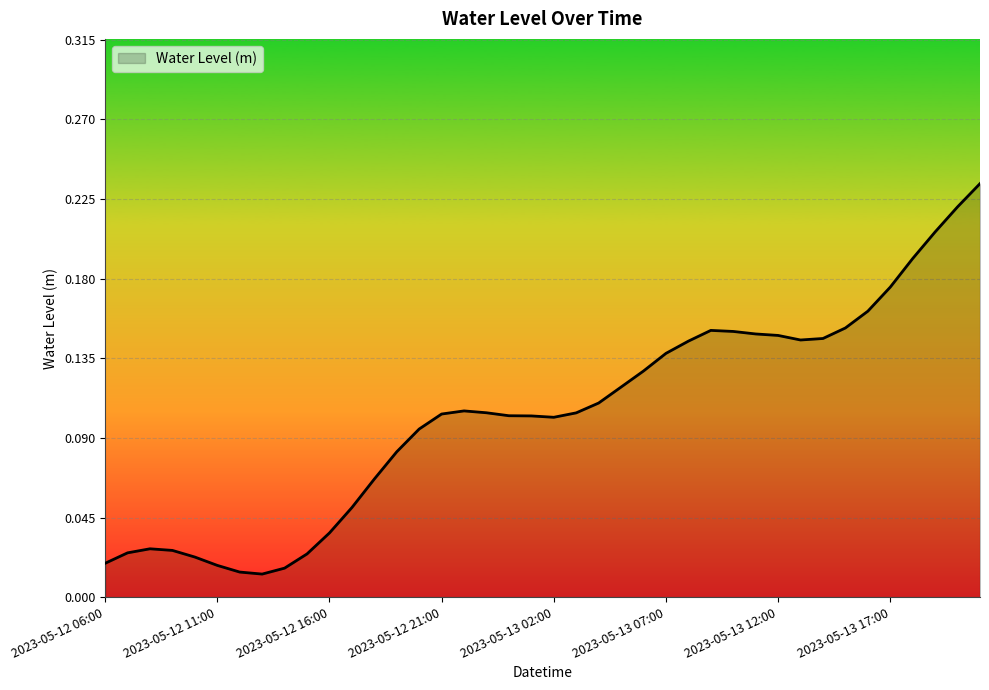

Rank the categories by value from highest to lowest.

2023-05-13 21:00, 2023-05-13 20:00, 2023-05-13 19:00, 2023-05-13 18:00, 2023-05-13 17:00, 2023-05-13 16:00, 2023-05-13 15:00, 2023-05-13 09:00, 2023-05-13 10:00, 2023-05-13 11:00, 2023-05-13 12:00, 2023-05-13 14:00, 2023-05-13 13:00, 2023-05-13 08:00, 2023-05-13 07:00, 2023-05-13 06:00, 2023-05-13 05:00, 2023-05-13 04:00, 2023-05-12 22:00, 2023-05-12 23:00, 2023-05-13 03:00, 2023-05-12 21:00, 2023-05-13 00:00, 2023-05-13 01:00, 2023-05-13 02:00, 2023-05-12 20:00, 2023-05-12 19:00, 2023-05-12 18:00, 2023-05-12 17:00, 2023-05-12 16:00, 2023-05-12 08:00, 2023-05-12 09:00, 2023-05-12 07:00, 2023-05-12 15:00, 2023-05-12 10:00, 2023-05-12 06:00, 2023-05-12 11:00, 2023-05-12 14:00, 2023-05-12 12:00, 2023-05-12 13:00